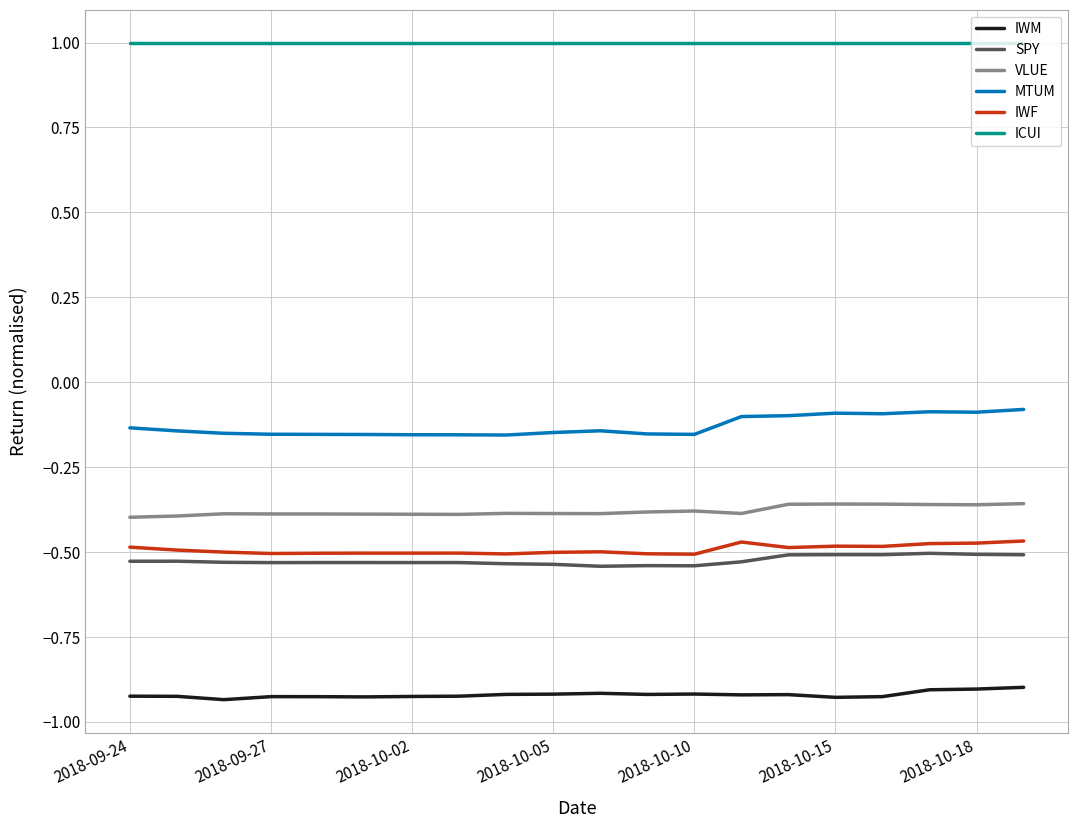

True or false: SPY and ICUI intersect in this chart.

False